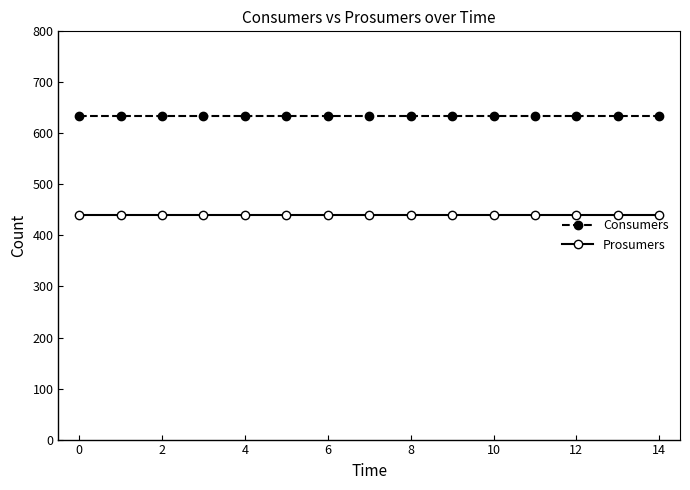

How many lines are shown in the chart?

2